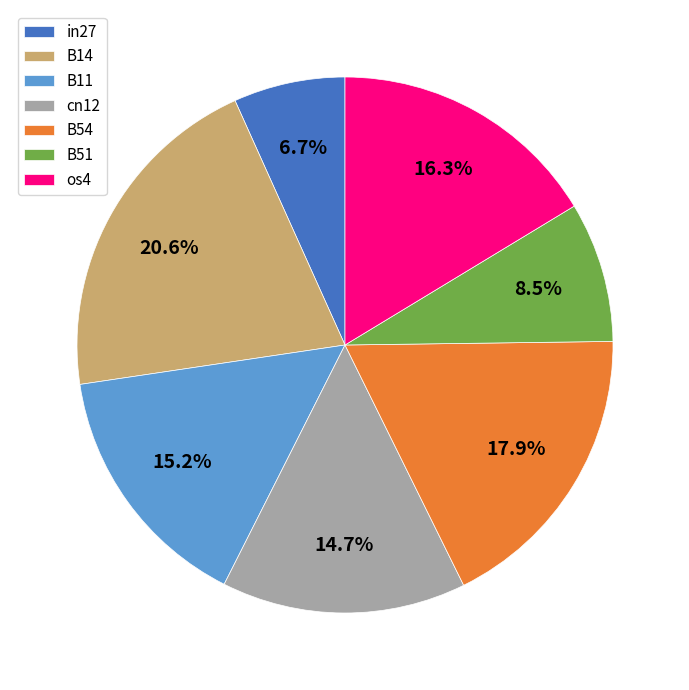

To the nearest percent, what is the difference between the largest and smallest slice percentages?

14%